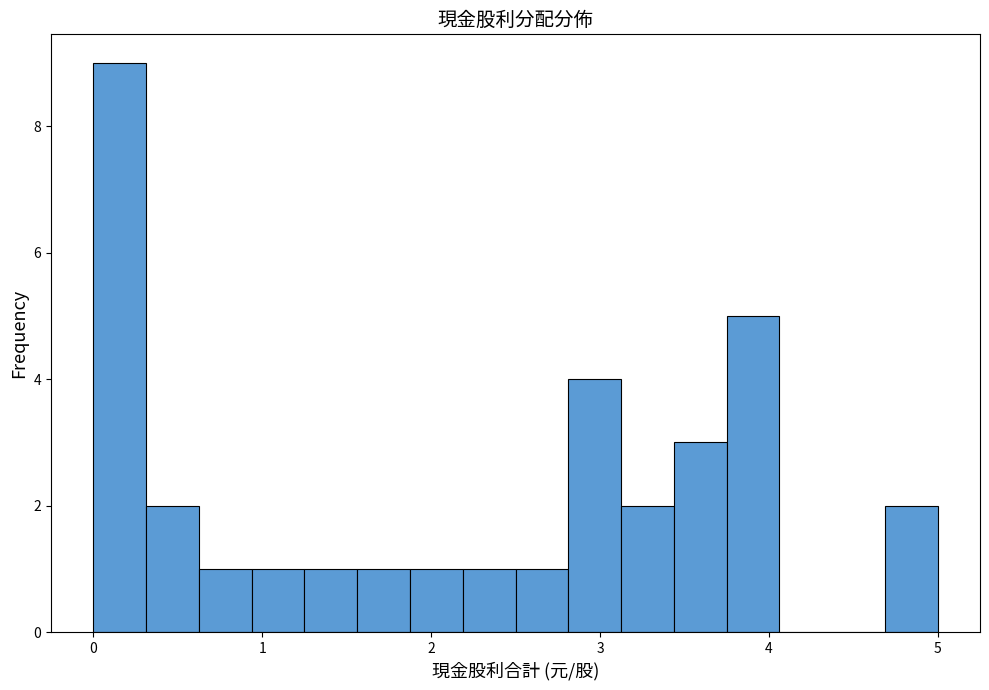

Read against the x-axis, roughly where is the centre of the tallest bar?

0.2